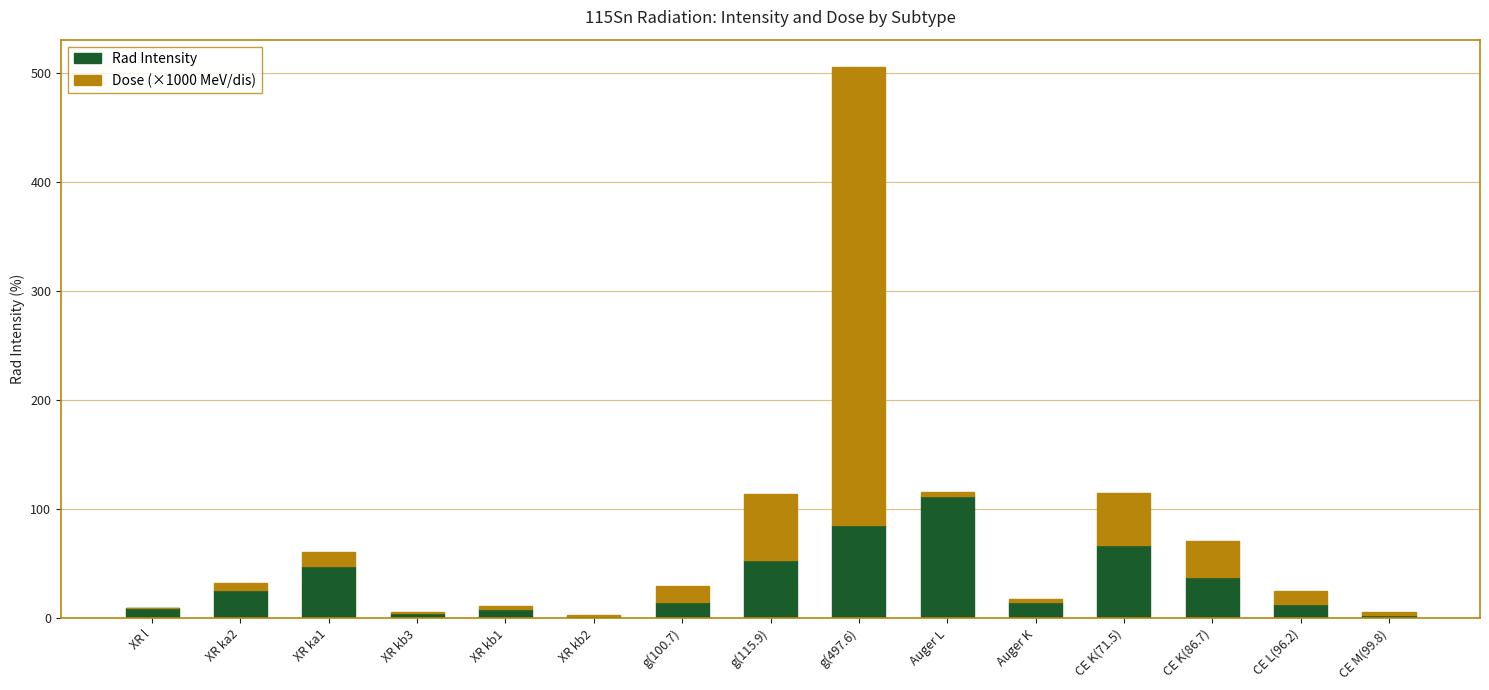

Which category has the highest value in the Rad Intensity series?

Auger L